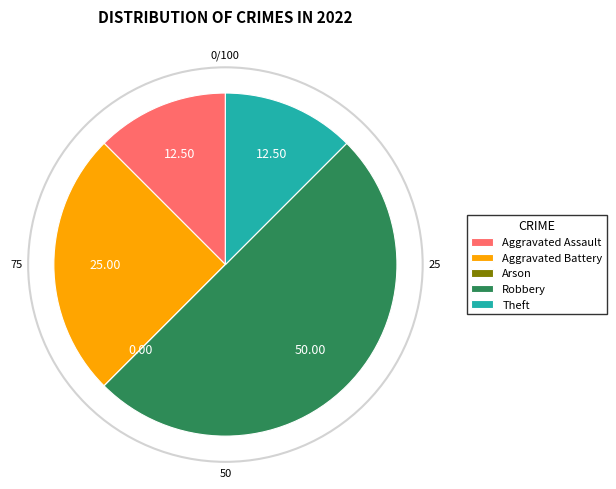

Combined, do Aggravated Assault and Robbery account for over 50%?

Yes